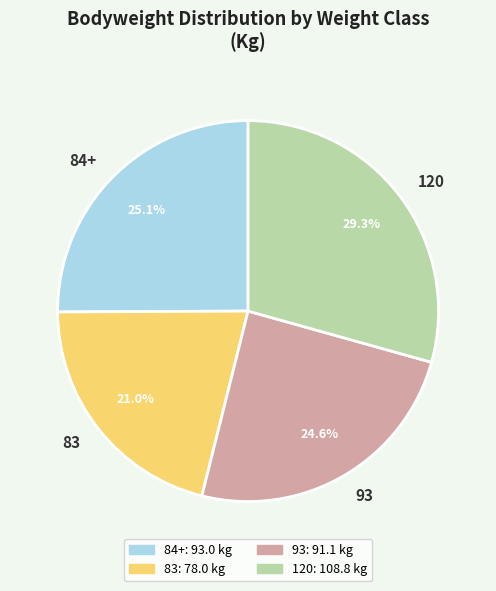

How many slices are in this pie chart?

4